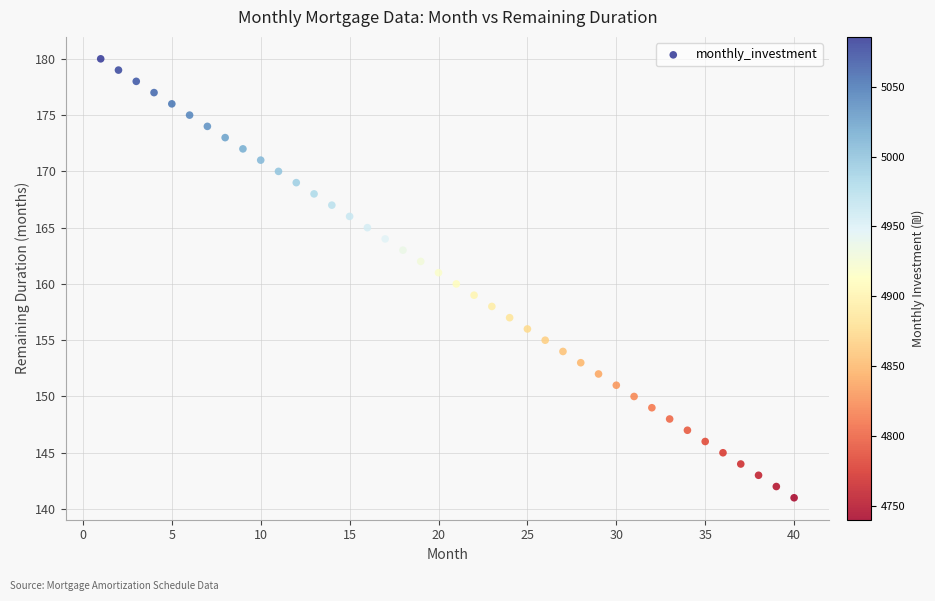

What is the range of X values (max minus min)?

39